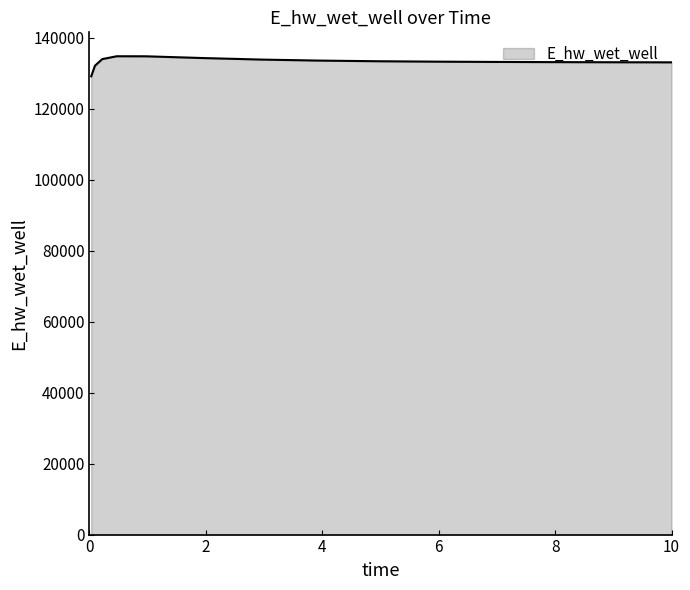

What is the difference between the maximum and minimum values?

5644.3